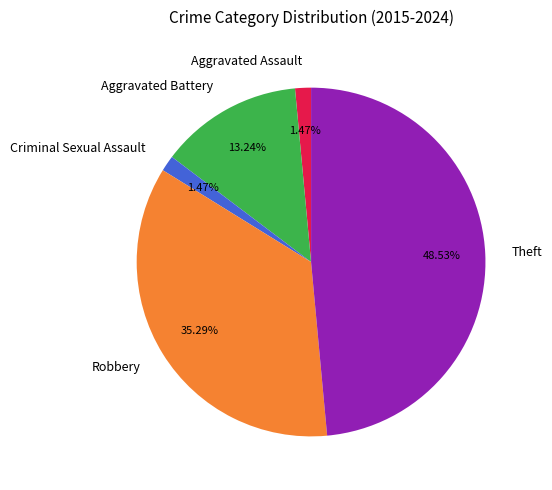

To the nearest percent, what is the average slice percentage?

20%